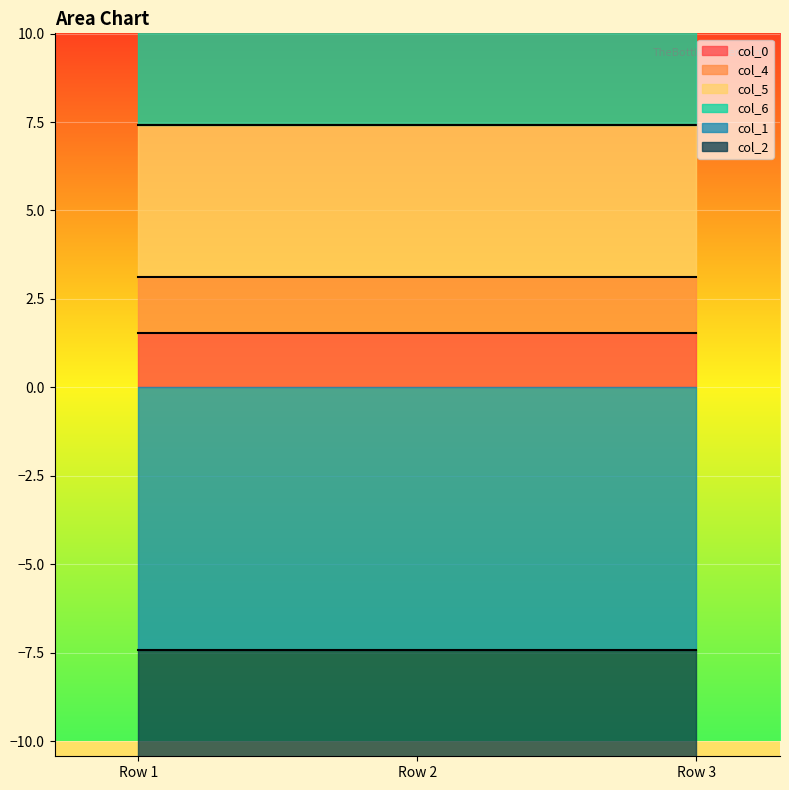

Which label corresponds to the largest value in the chart?

Row 1